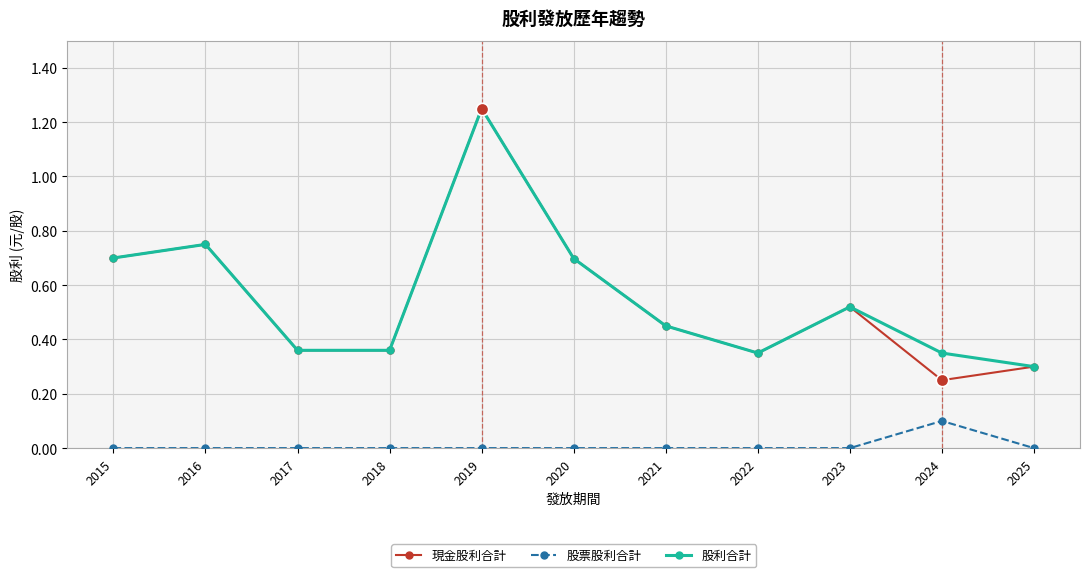

What is the total value across all series at 2018?

0.7